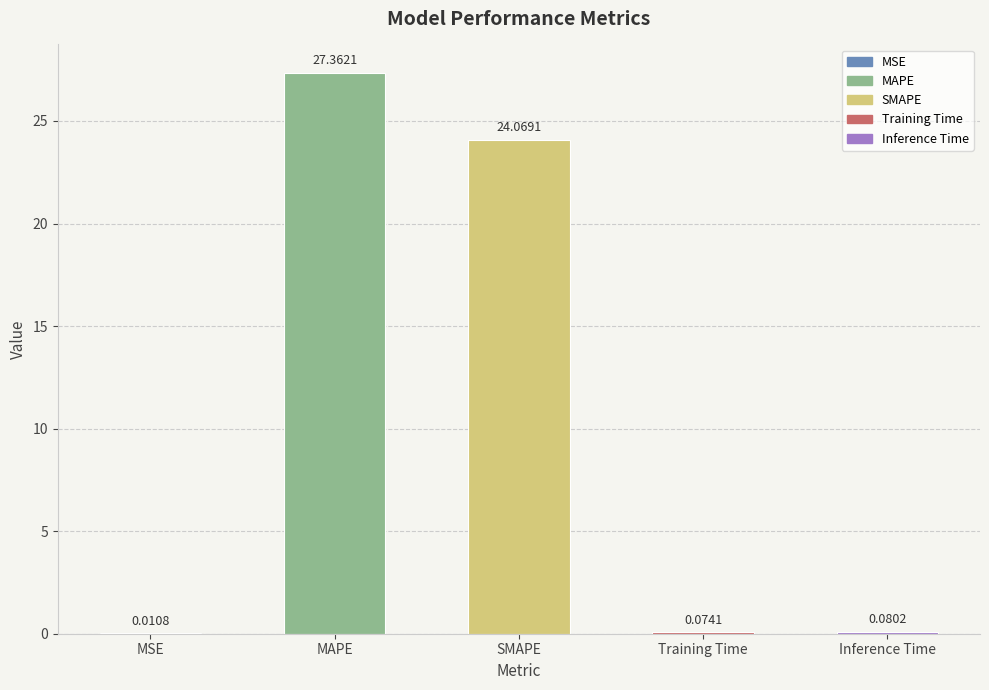

Where is the data nearest to the value 13?

SMAPE